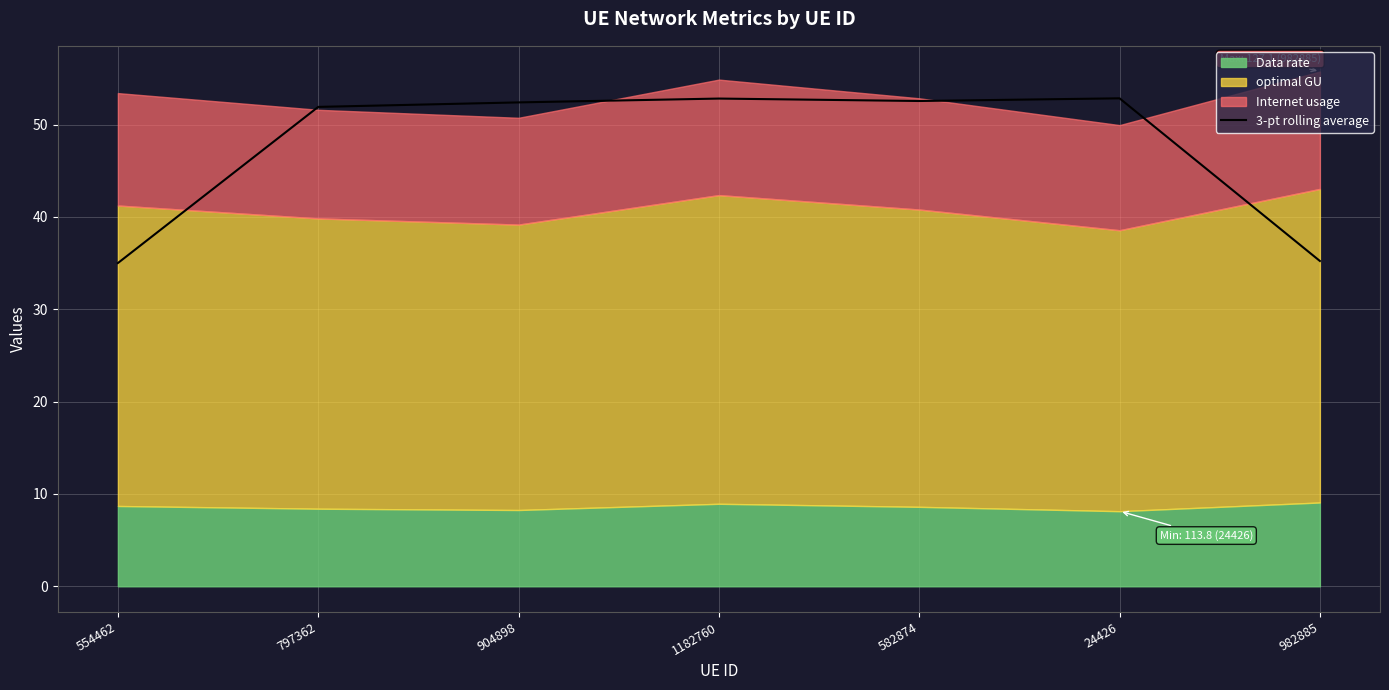

True or false: 3-pt rolling average has a value of 14.0 at 982885.

False